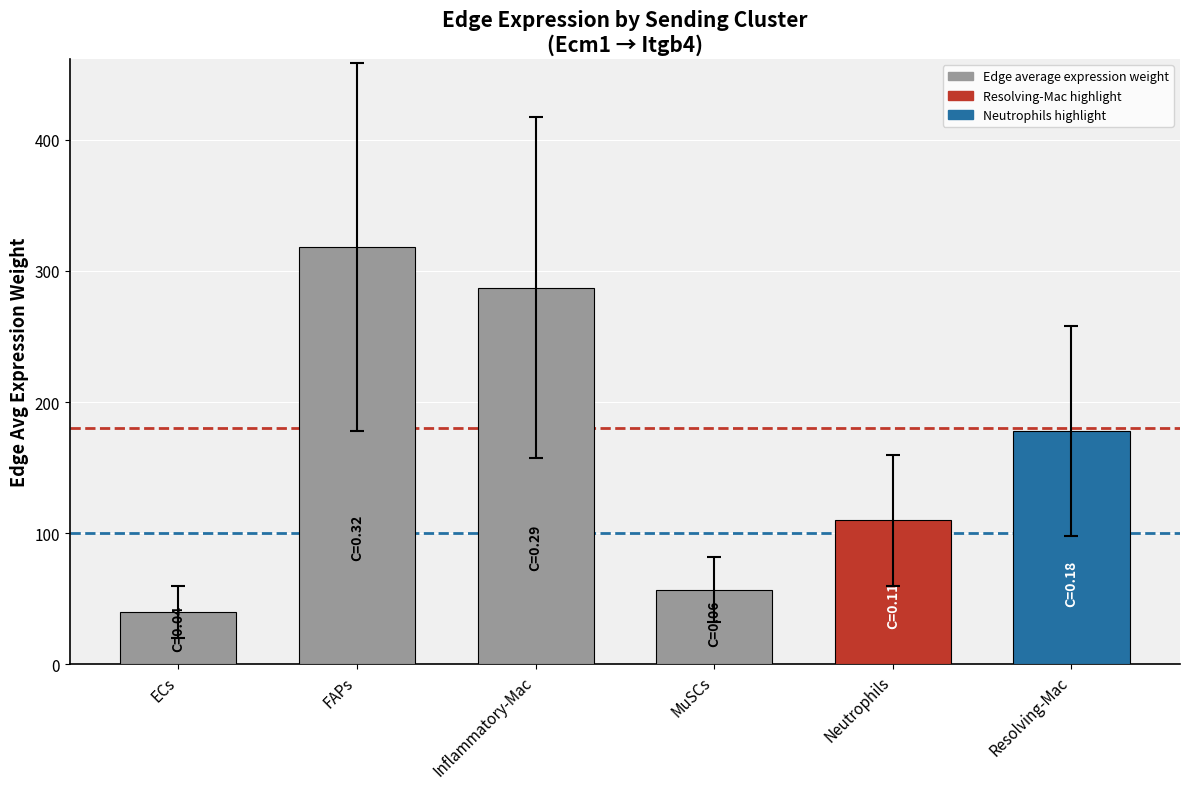

Rank the categories by value from lowest to highest.

ECs, MuSCs, Neutrophils, Resolving-Mac, Inflammatory-Mac, FAPs